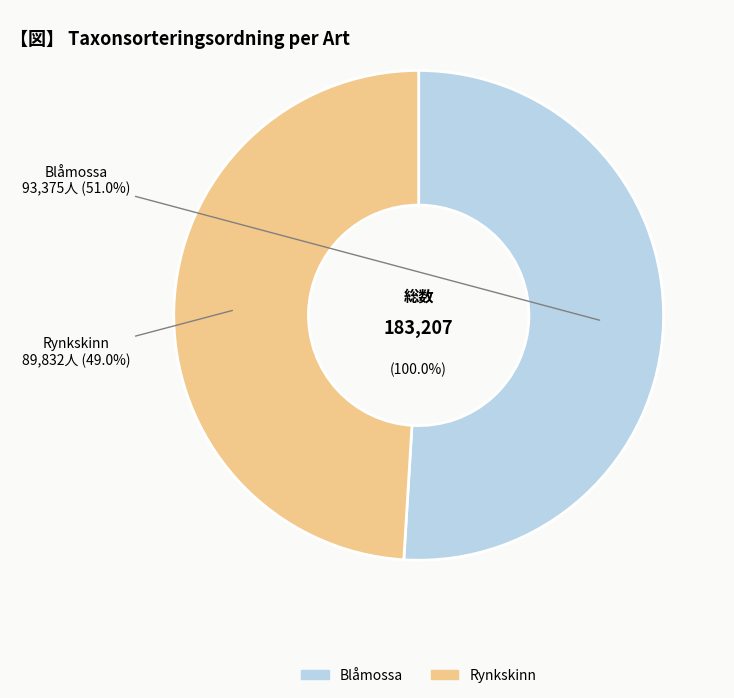

How many slices are in this pie chart?

2